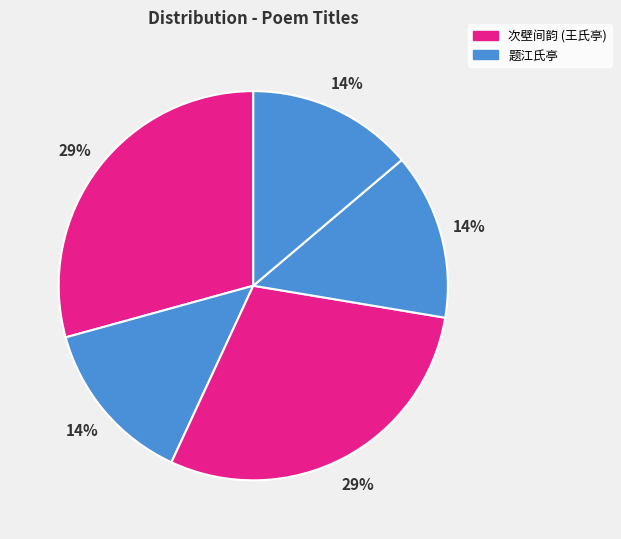

How many segments does this pie chart have?

5